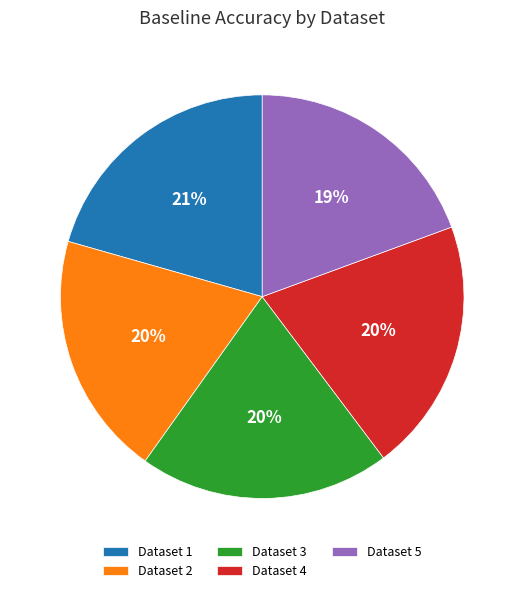

To the nearest percent, what is the average slice percentage?

20%